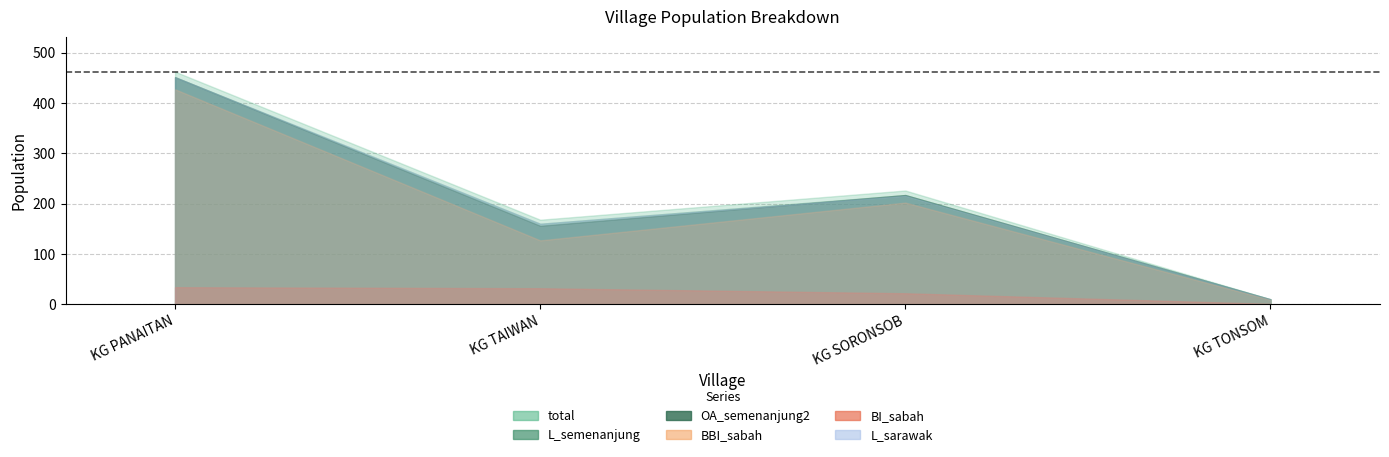

Between KG PANAITAN and KG TONSOM, which series saw the biggest shift?

total